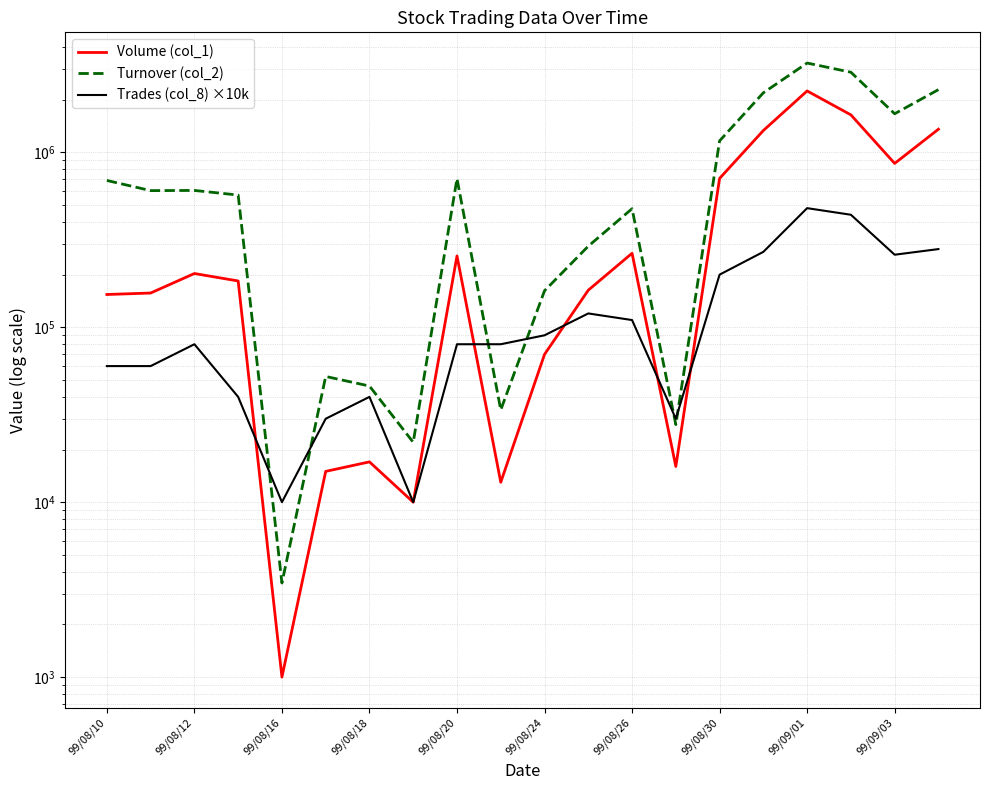

Reading right to left, what are all the values shown in this chart?

Volume (col_1): 1357000	865000	1639000	2246000	1334000	710000	16000	265000	163000	70000	13000	256000	10000	17000	15000	1000	184000	203000	157000	154000
Turnover (col_2): 2284400	1663230	2873100	3243240	2192100	1164000	27780	476540	290980	161780	33680	708140	22000	46150	52350	3450	570280	606020	604620	691140
Trades (col_8) ×10k: 280000	260000	440000	480000	270000	200000	30000	110000	120000	90000	80000	80000	10000	40000	30000	10000	40000	80000	60000	60000